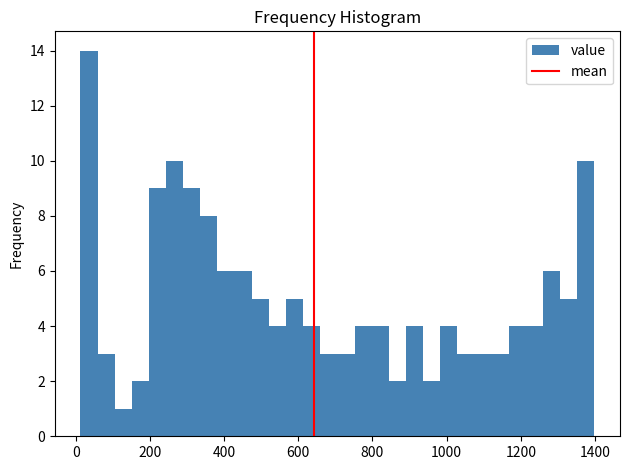

Read against the x-axis, roughly where is the centre of the tallest bar?

40